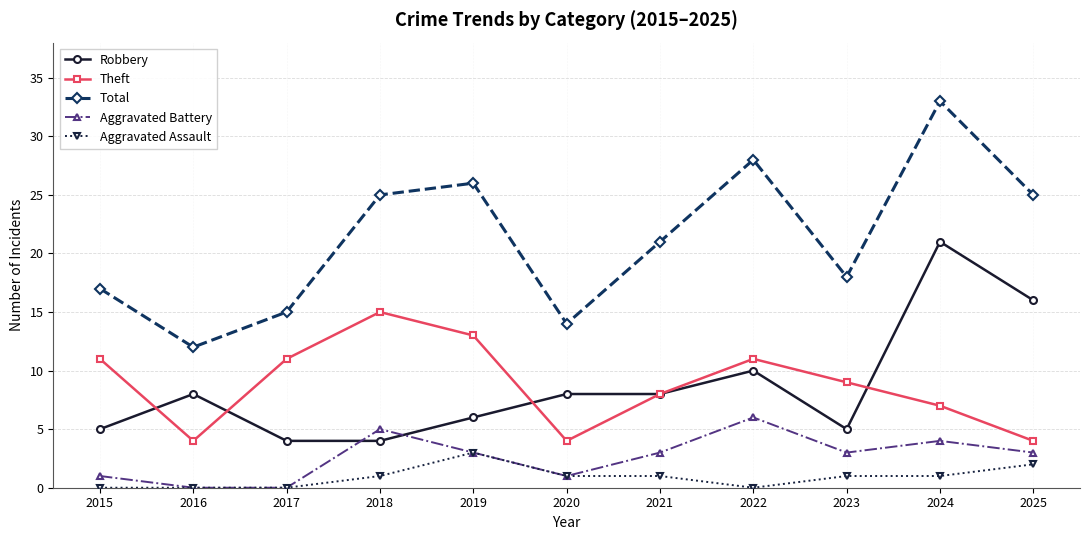

True or false: Aggravated Assault and Total cross at least once.

False